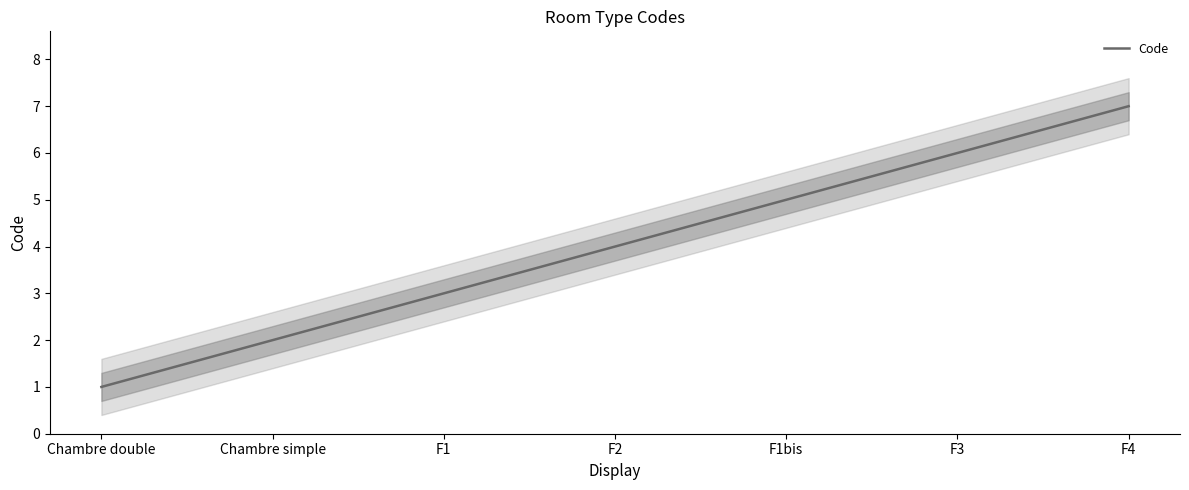

List the labels in order of value, smallest first.

Chambre double, Chambre simple, F1, F2, F1bis, F3, F4